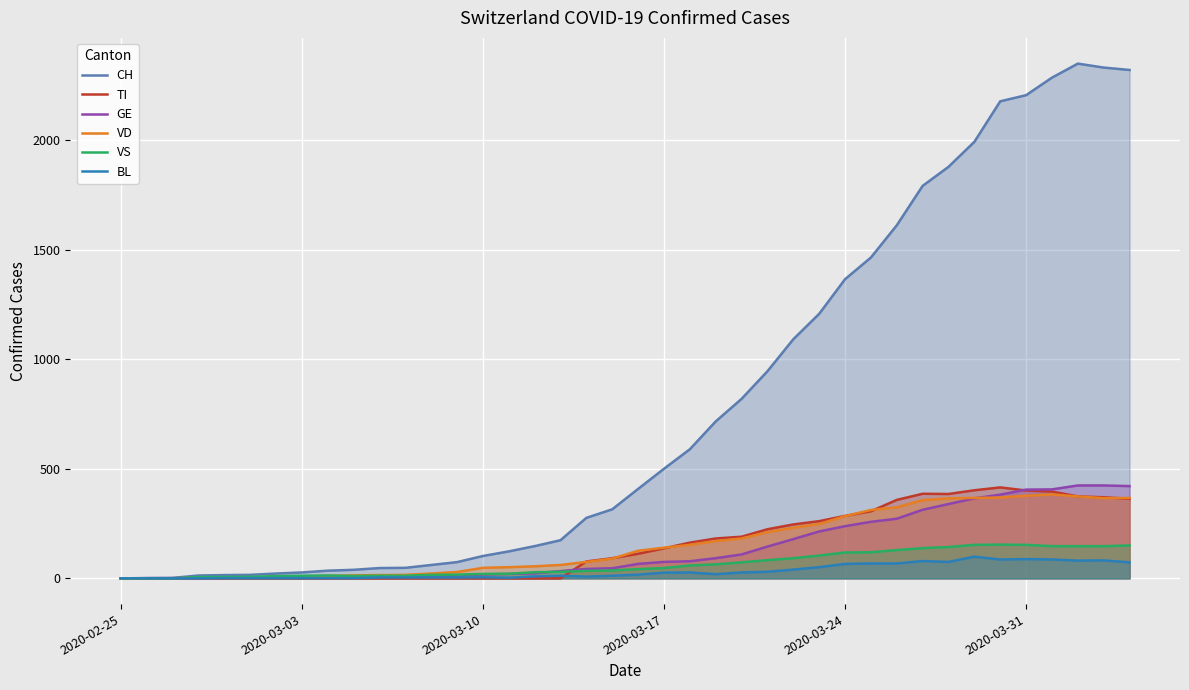

True or false: CH has more than 0 points higher than both neighbors.

True